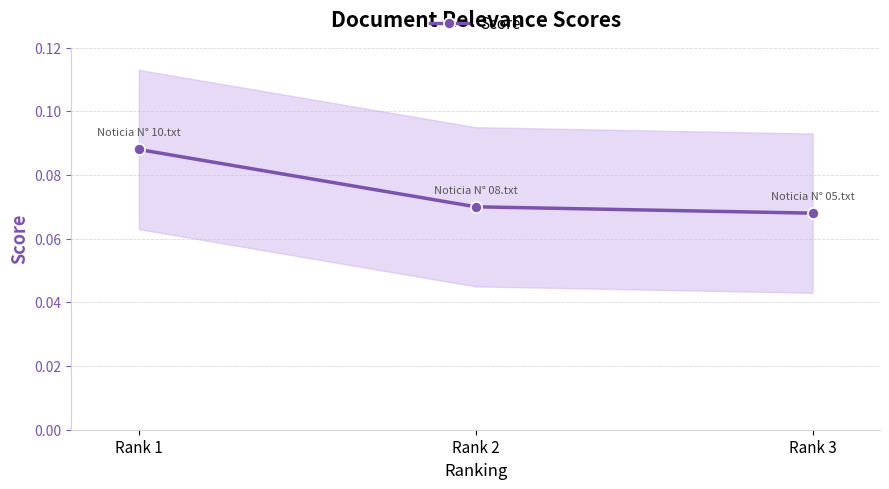

At which category does the chart reach its minimum across all series?

Rank 3